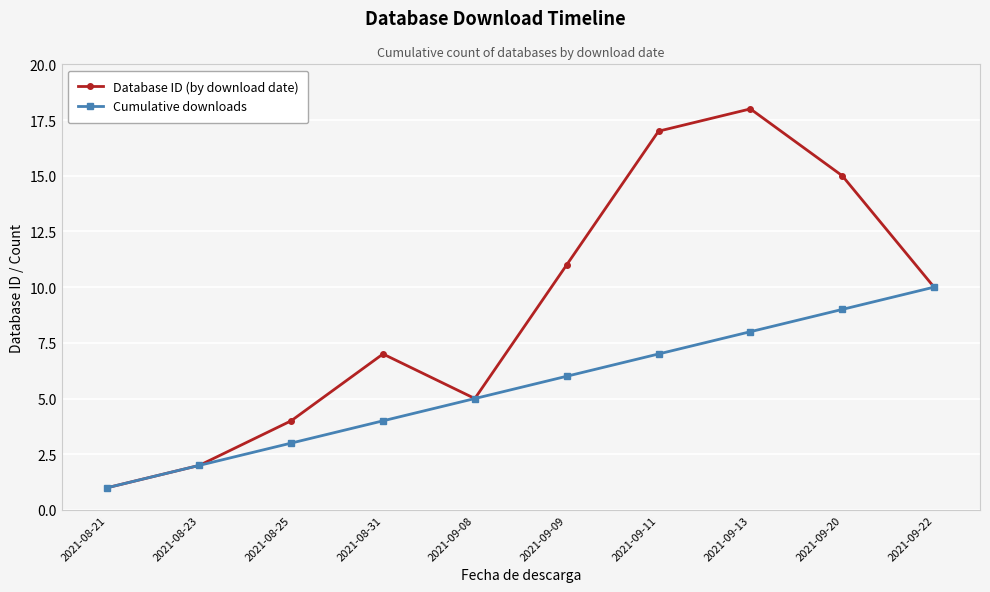

Reading left to right, what are all the values shown in this chart?

Database ID (by download date): 1	2	4	7	5	11	17	18	15	10
Cumulative downloads: 1	2	3	4	5	6	7	8	9	10